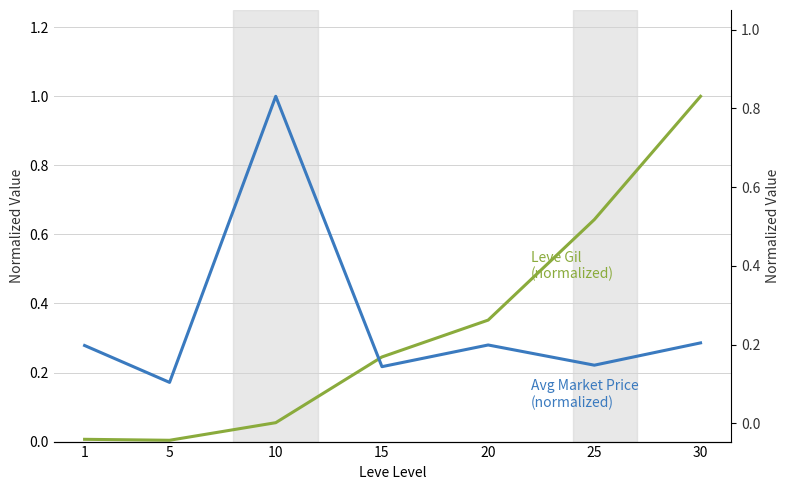

What is the value of the Avg Market Price (normalized) point at the 3rd from the left?

1.0